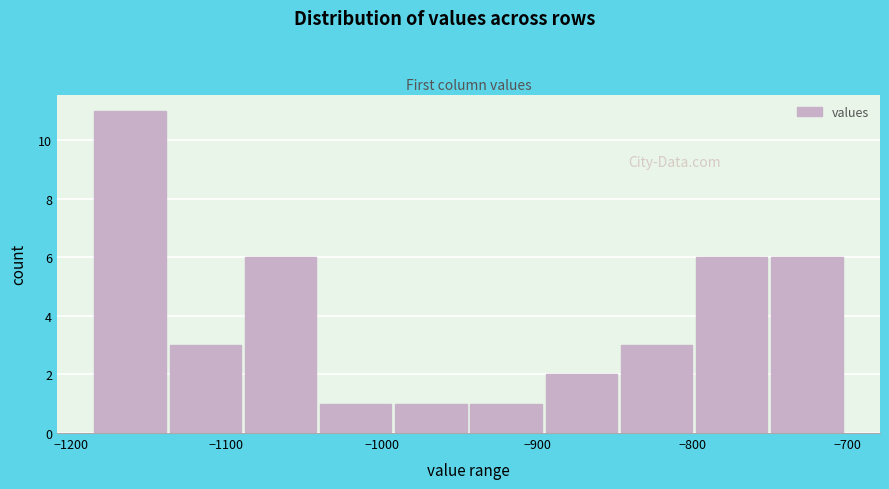

Reading left to right, list every bar in this chart as the range it spans on the x-axis followed by its height. Neither the bar edges nor the heights are printed on the chart, so give them approximately, as read against the axes.

-1190 to -1140: 11
-1140 to -1090: 3
-1090 to -1040: 6
-1040 to -990: 1
-990 to -940: 1
-940 to -900: 1
-900 to -850: 2
-850 to -800: 3
-800 to -750: 6
-750 to -700: 6